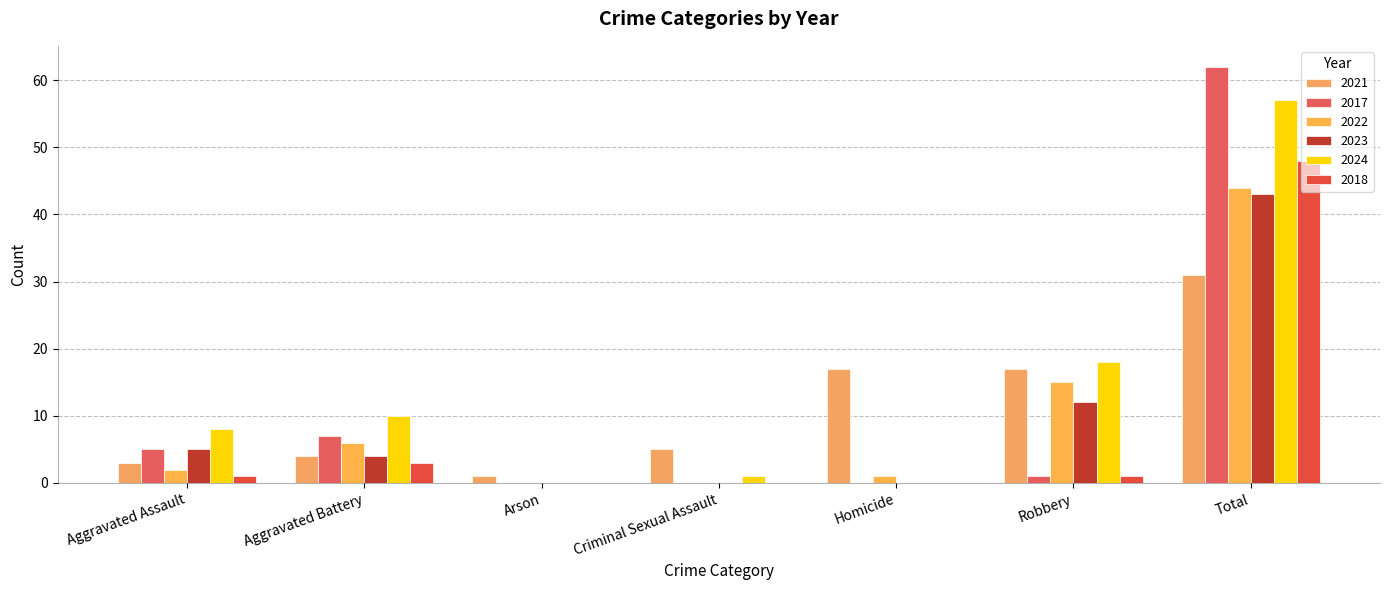

What is the total value across all series at Aggravated Battery?

34